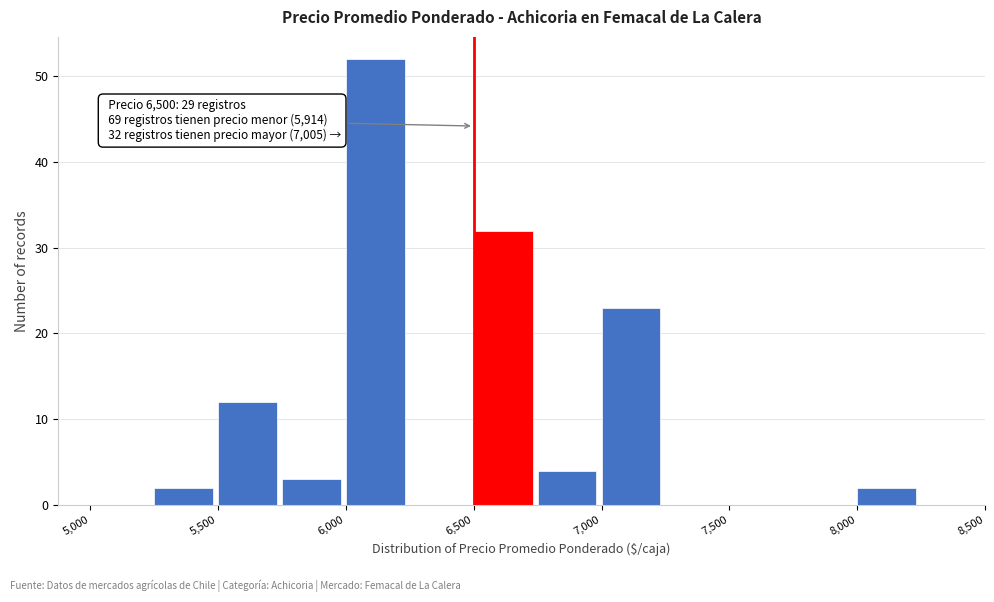

Over which range of the x-axis is the bar tallest?

6000 to 6250